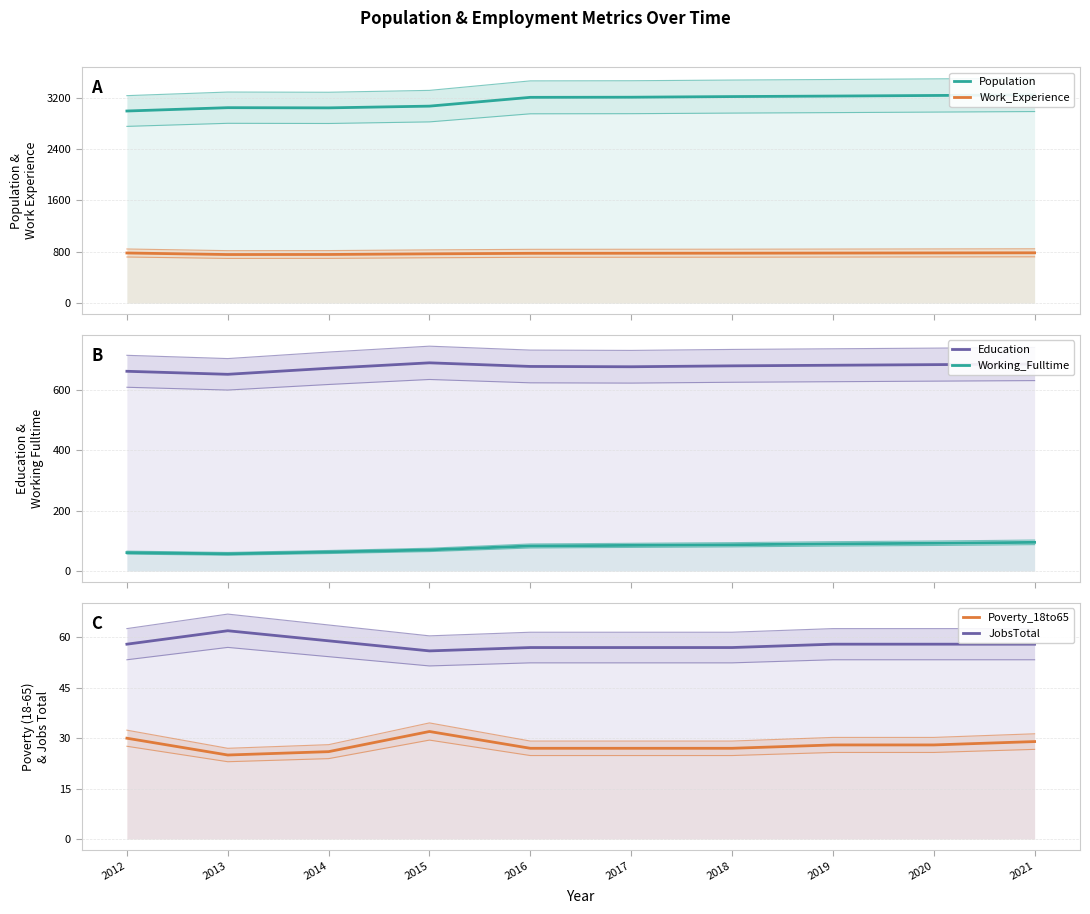

Which has a higher value, 2019 or 2015?

2019